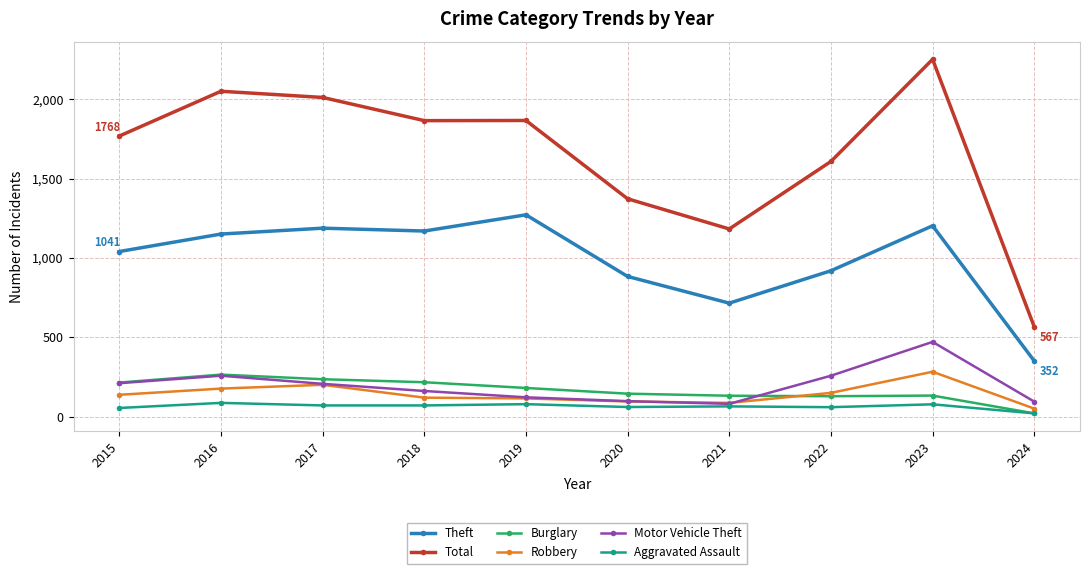

Is it true that Theft equals 1272 at 2019?

True